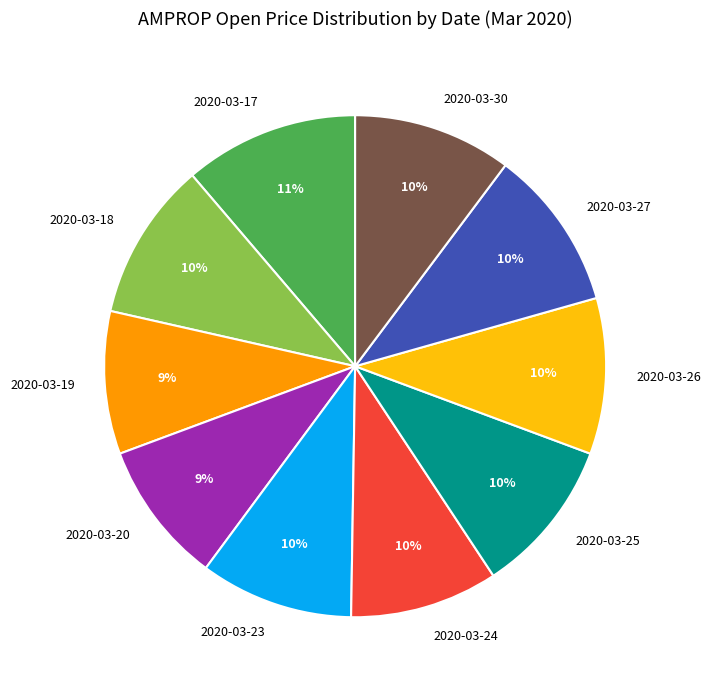

Count the number of slices in the pie.

10